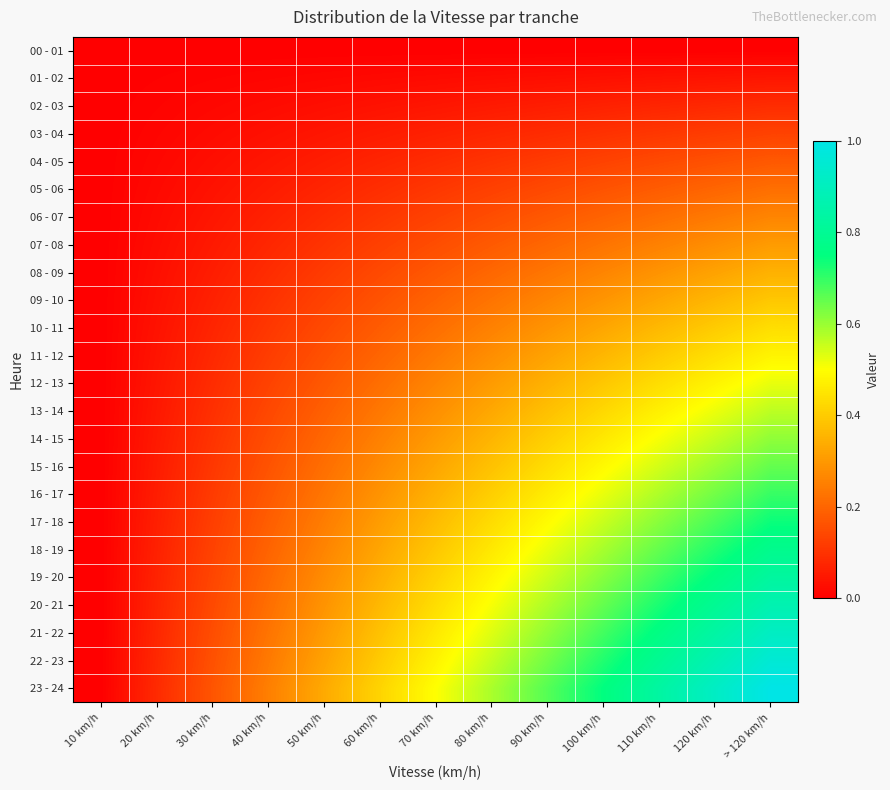

What is the difference between the highest and lowest values at 120 km/h?

0.9